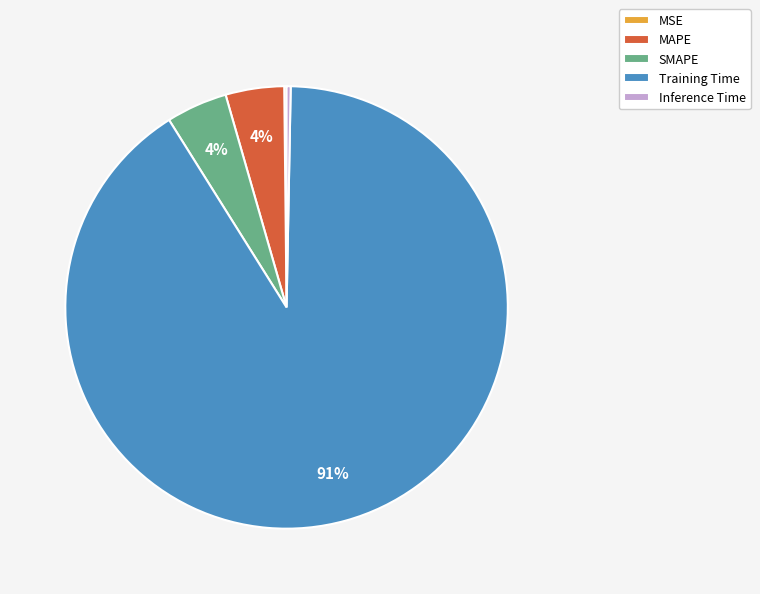

What is the largest slice in the pie chart?

Training Time